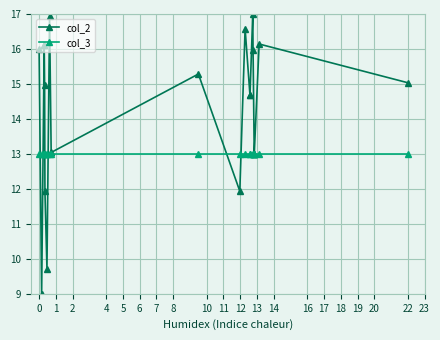

Rank the series by their average value, from highest to lowest.

col_2, col_3